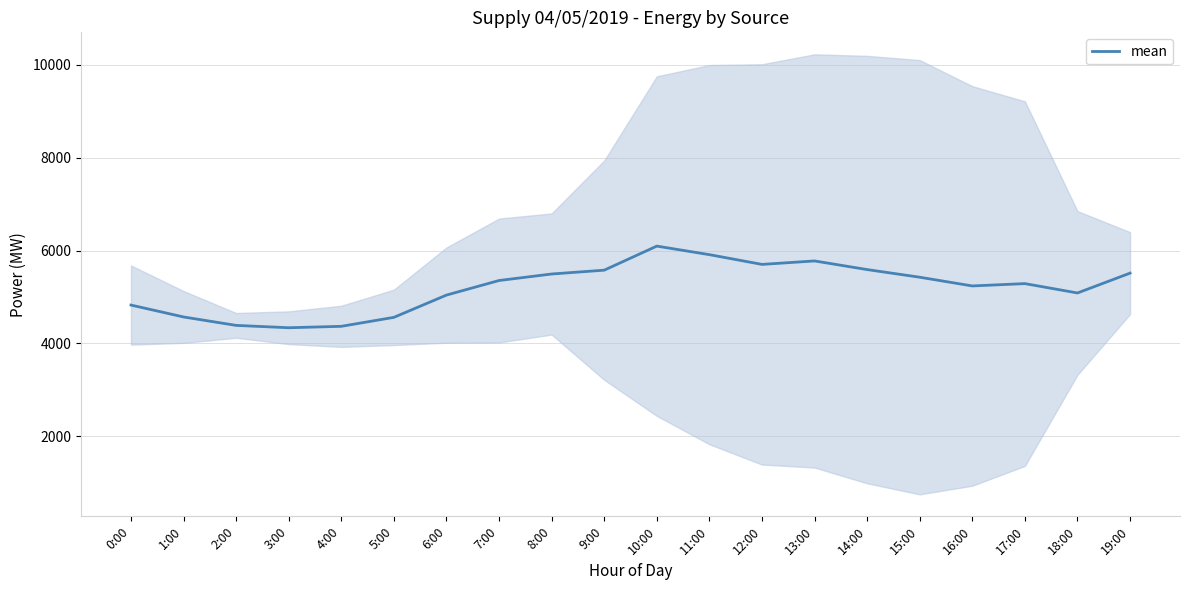

Reading left to right, what are all the values shown in this chart?

4827.0	4571.0	4389.5	4339.0	4369.5	4562.5	5042.0	5355.5	5495.5	5578.0	6096.0	5912.0	5702.2	5776.8	5590.8	5426.2	5238.5	5288.8	5087.2	5514.2